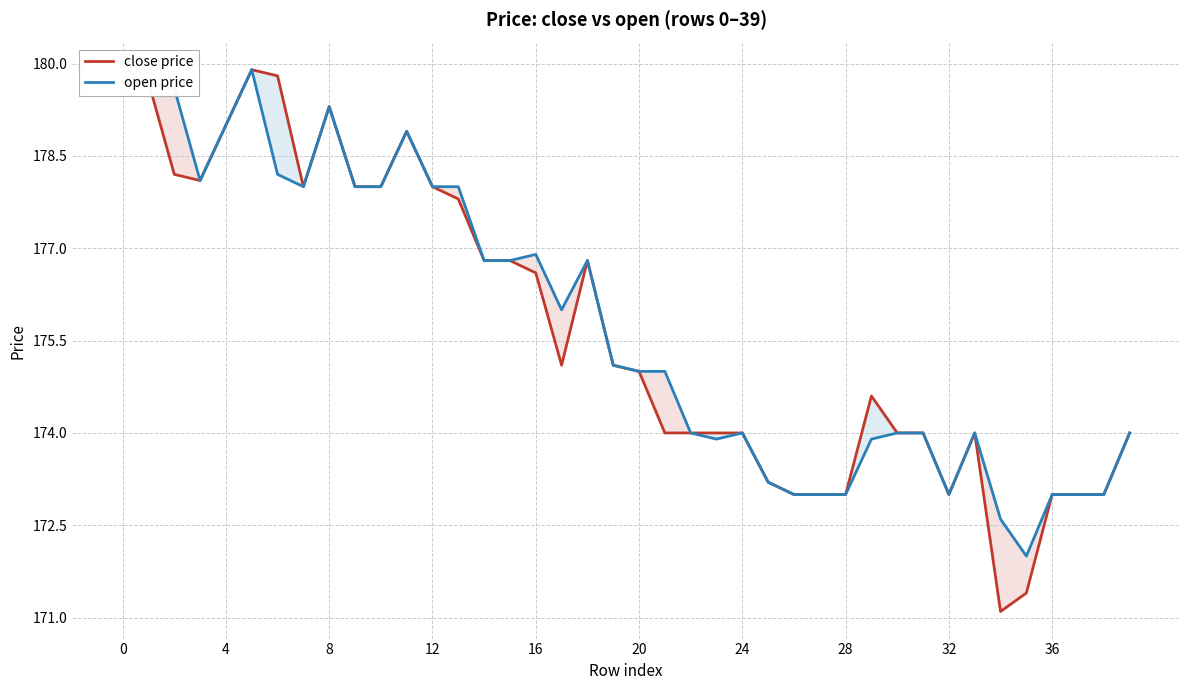

True or false: open price and close price intersect in this chart.

False